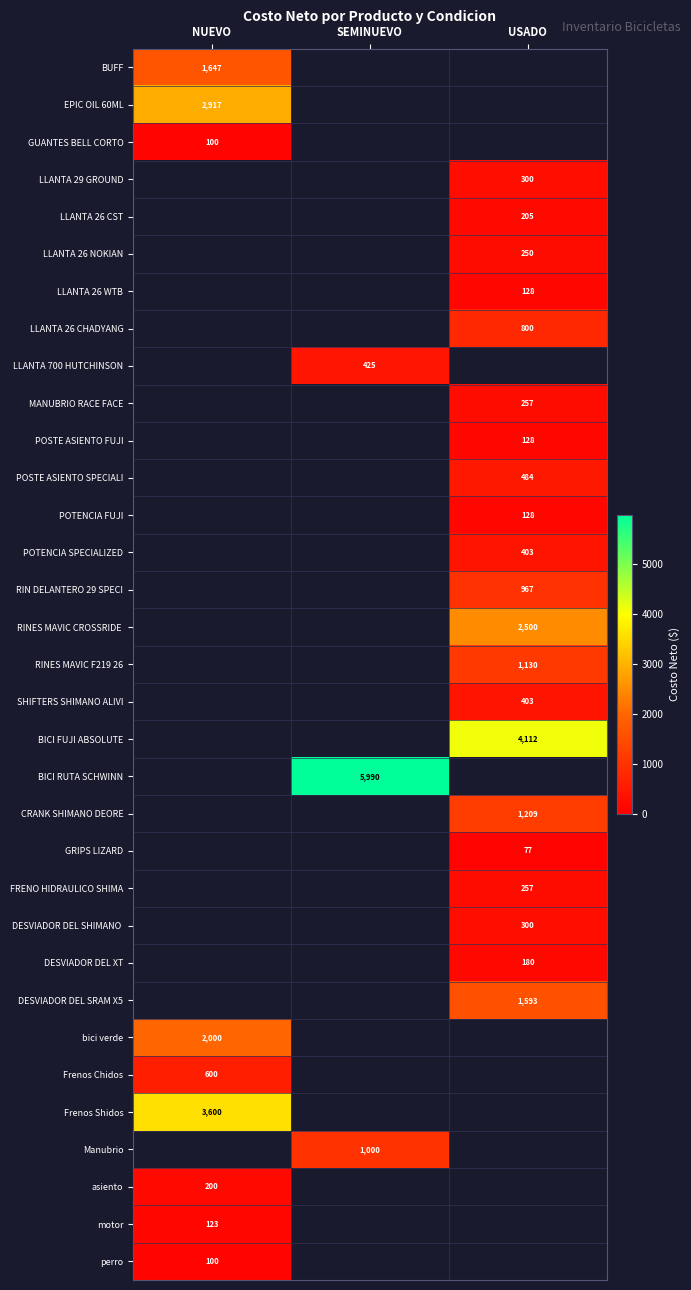

What is the difference between the highest and lowest values at NUEVO?

3500.0